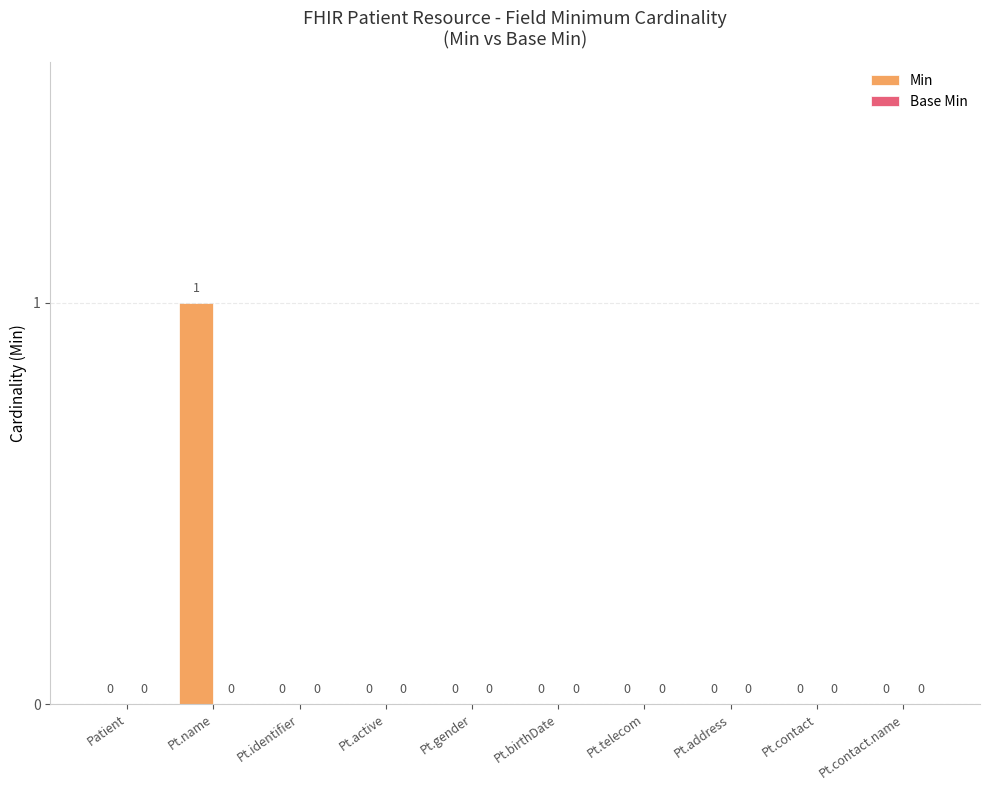

Which label corresponds to the largest value in the chart?

Pt.name